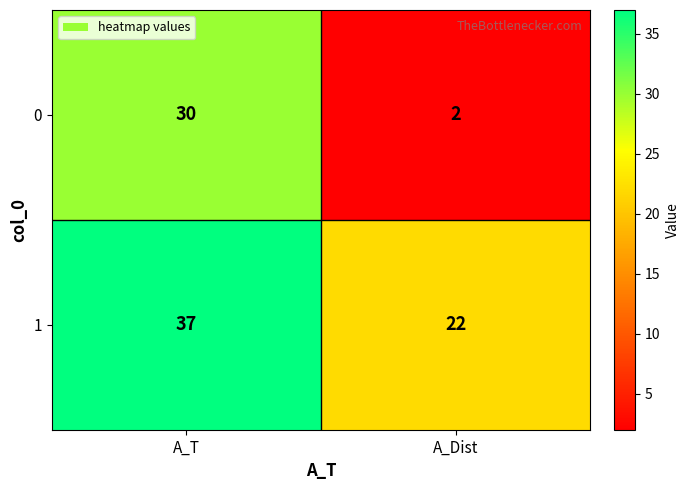

Reading left to right, extract all data points from this chart.

0: A_T=30	A_Dist=2
1: A_T=37	A_Dist=22